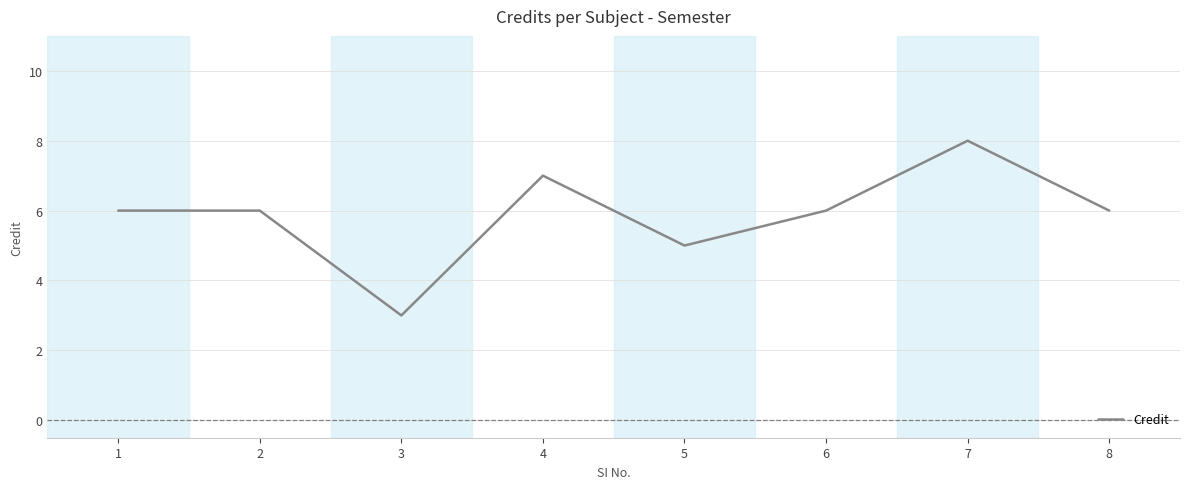

True or false: the data shows 8 at 7.

True